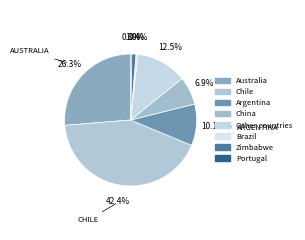

How many slices are in this pie chart?

8